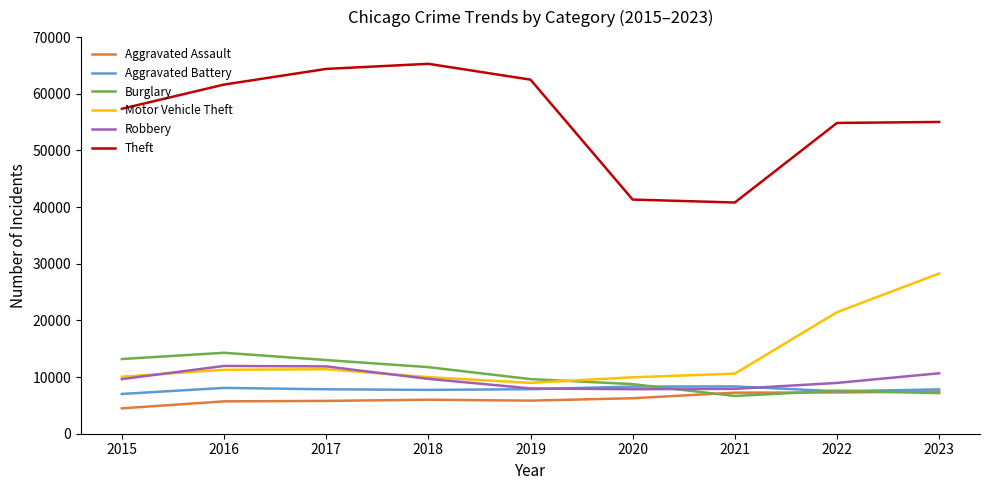

What is the sum of the Theft values at 2021 and 2016?

102428